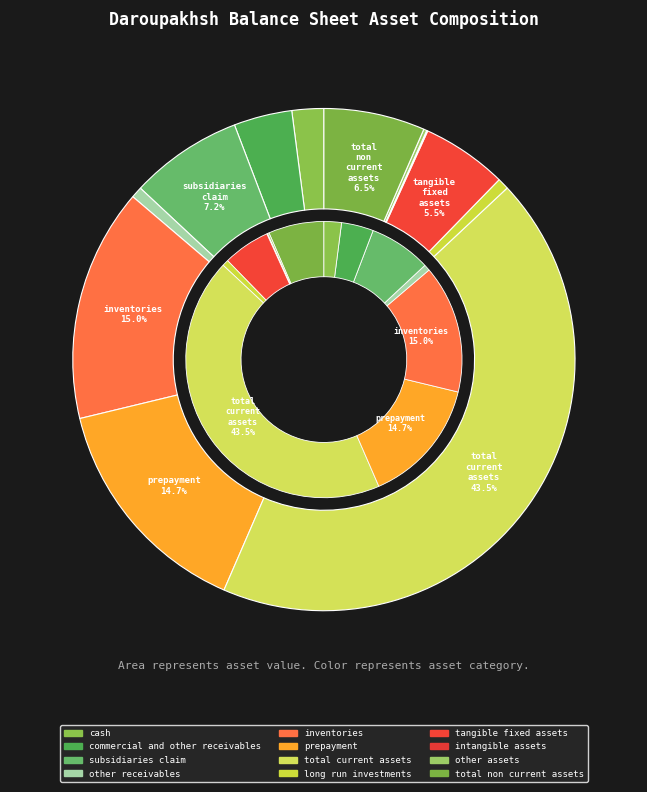

Do subsidiaries_claim and commercial_and_other_receivables together represent more than half of the pie?

No